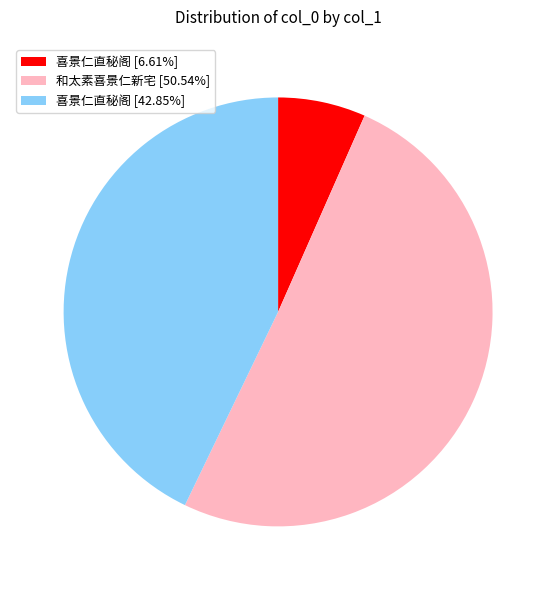

Is the sum of 和太素喜景仁新宅 [50.54%] and 喜景仁直秘阁 [6.61%] greater than half?

Yes